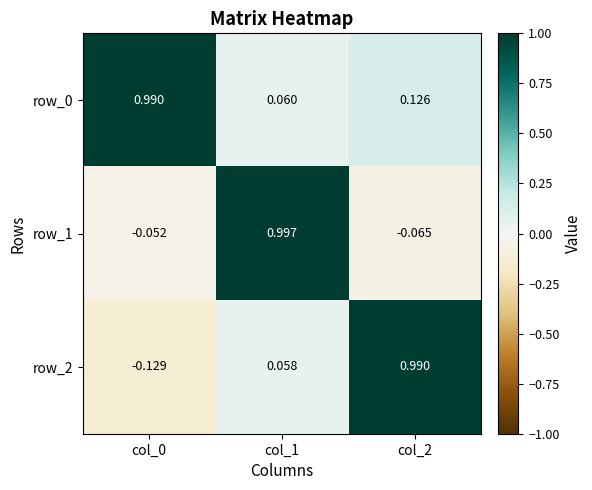

Is the value of row_0 at col_0 greater than the value of row_2 at col_1?

Yes